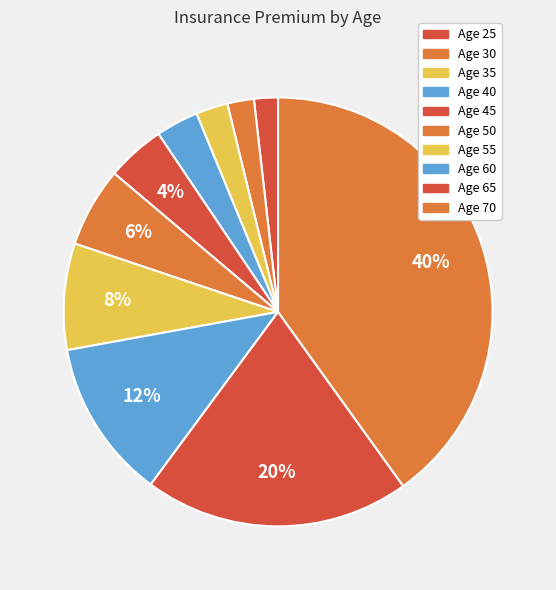

How many segments does this pie chart have?

10